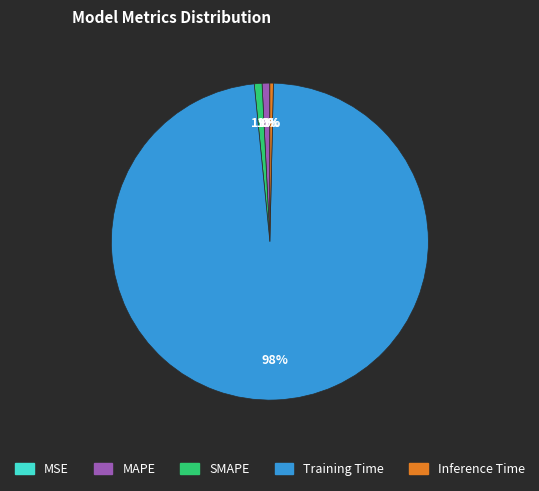

Which slice represents more than half of the pie?

Training Time